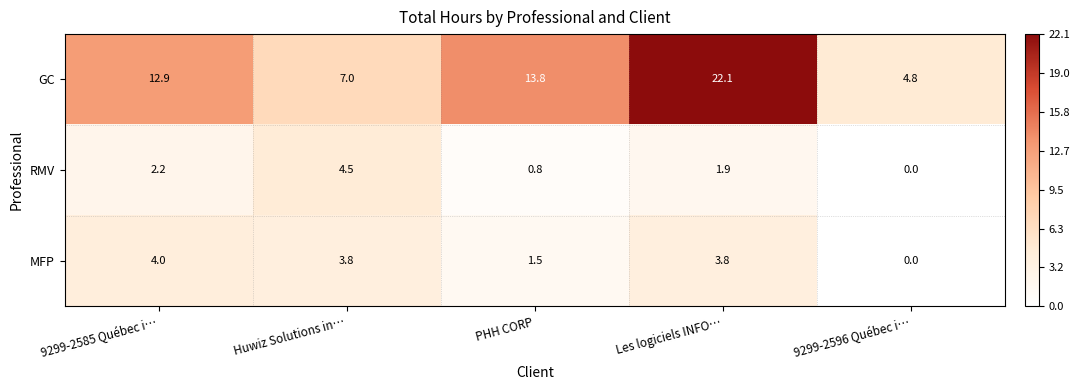

At which category is the sum across all series the highest?

Les logiciels INFO…